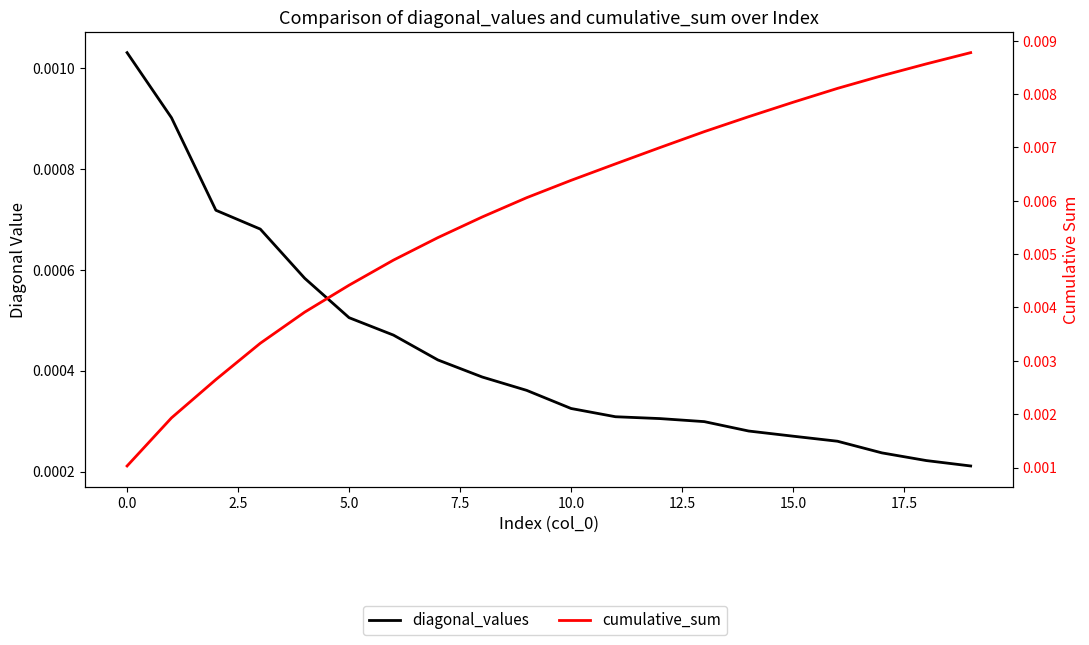

Is the value of cumulative_sum at 17.5 greater than the value of diagonal_values at 10?

Yes